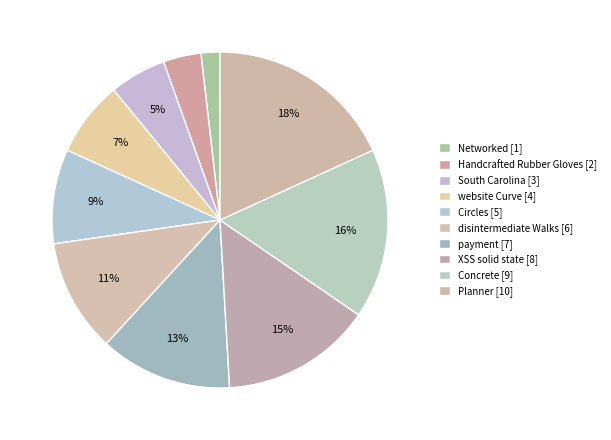

Does any single category account for the majority?

No